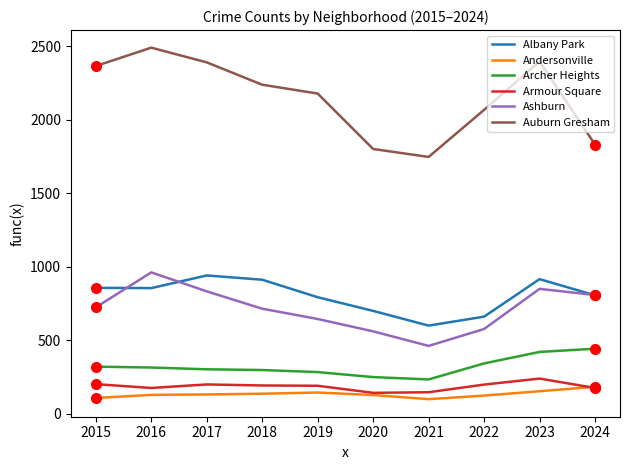

What is the total value across all series at 2023?

4977